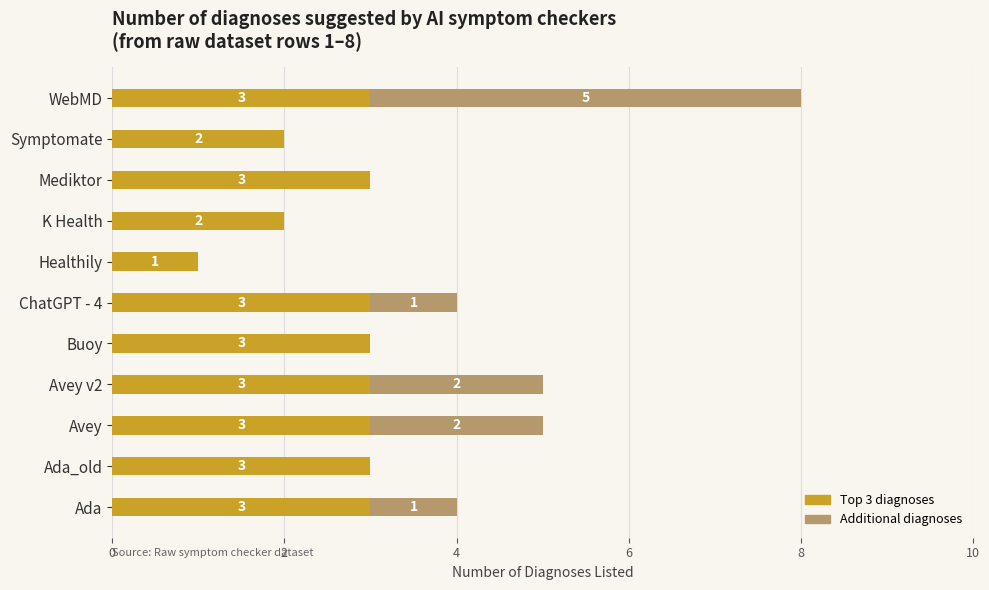

How many categories are shown in the chart?

11